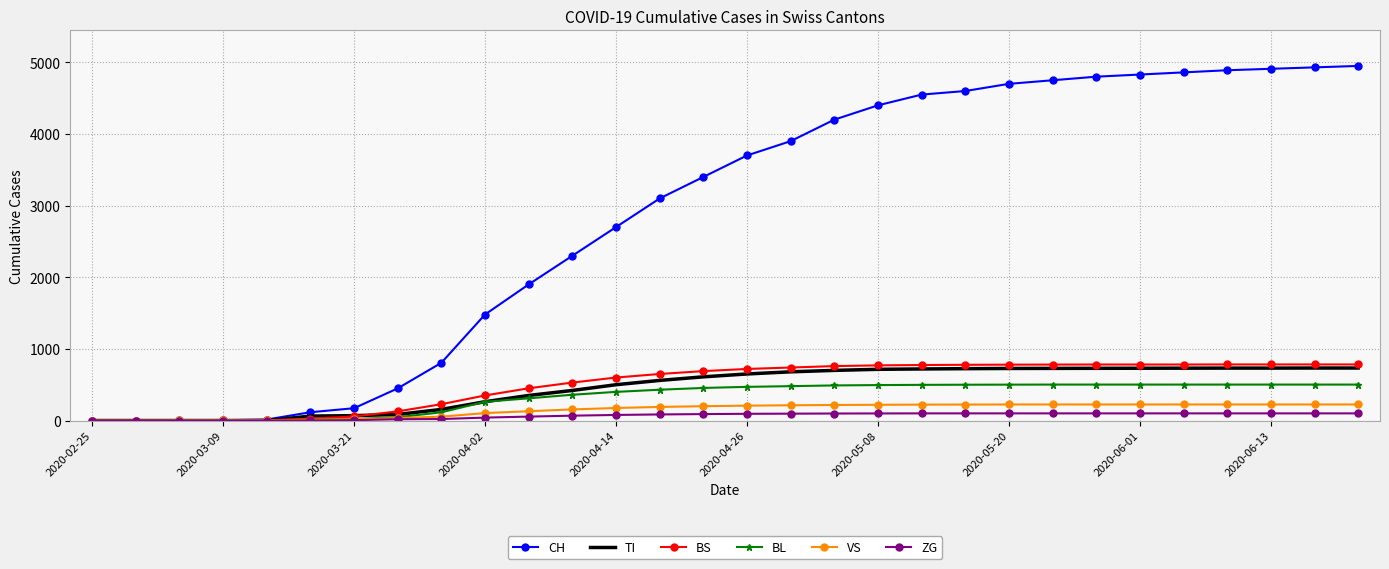

Which series has the widest spread of values?

CH